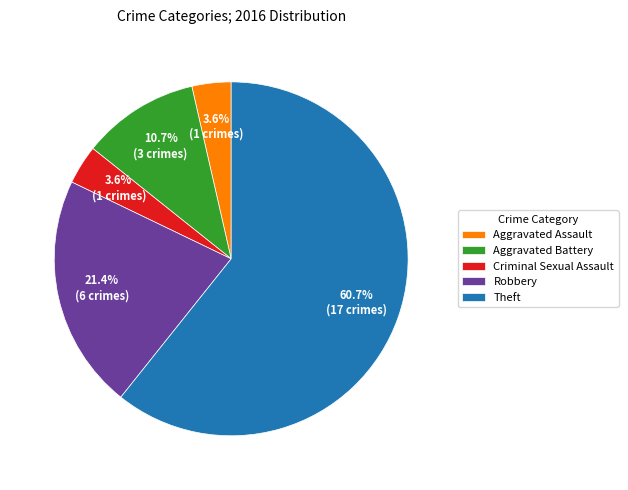

Which category accounts for the majority?

Theft